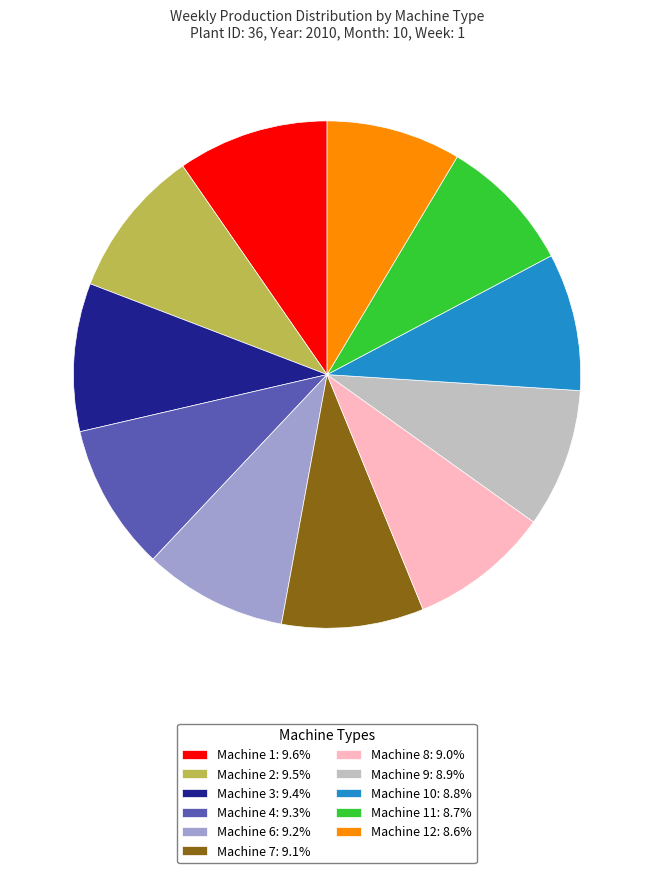

Do Machine 10: 8.8% and Machine 3: 9.4% together represent more than half of the pie?

No